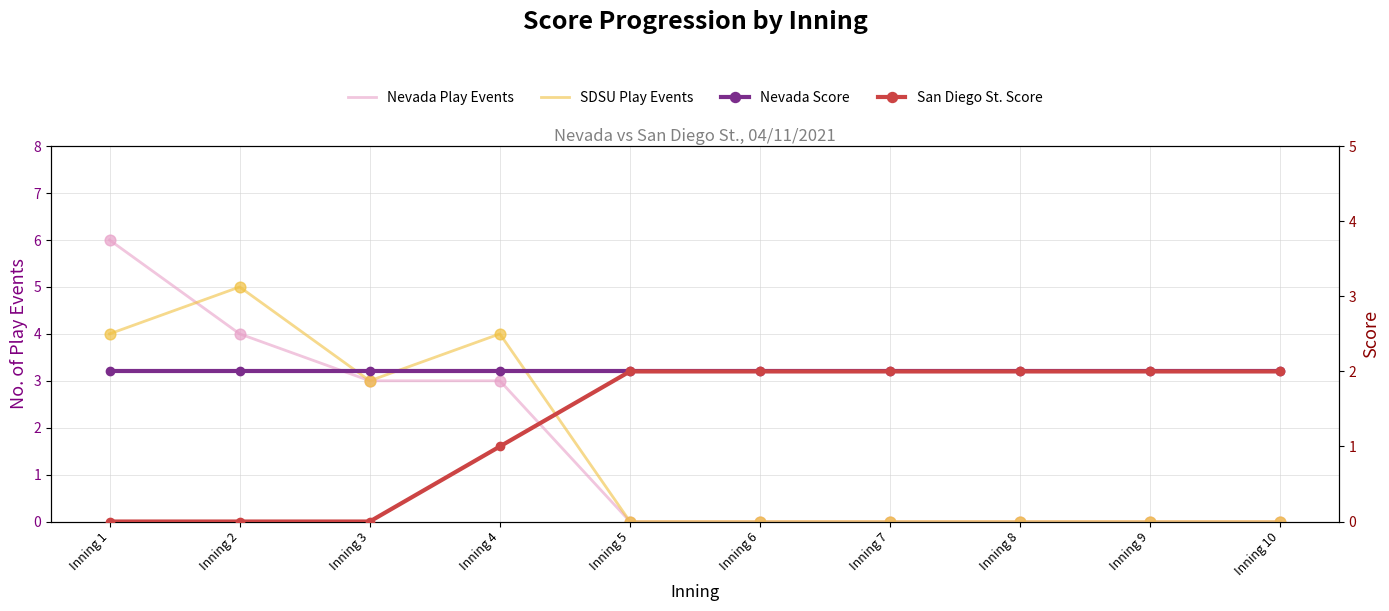

What is the total value across all series at Inning 6?

4